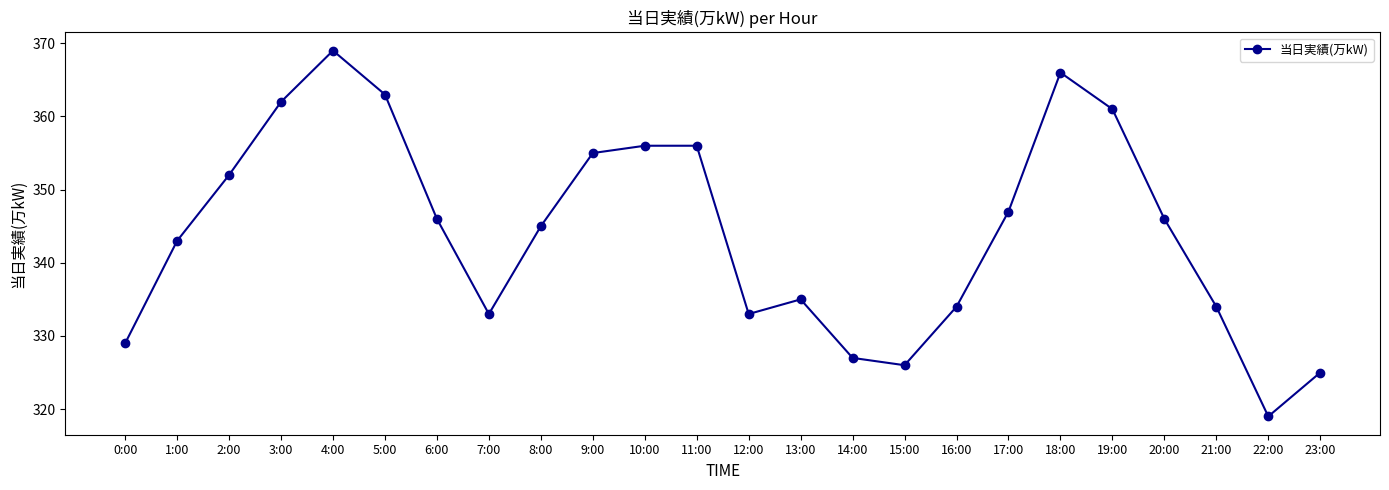

Where is the first local maximum?

4:00